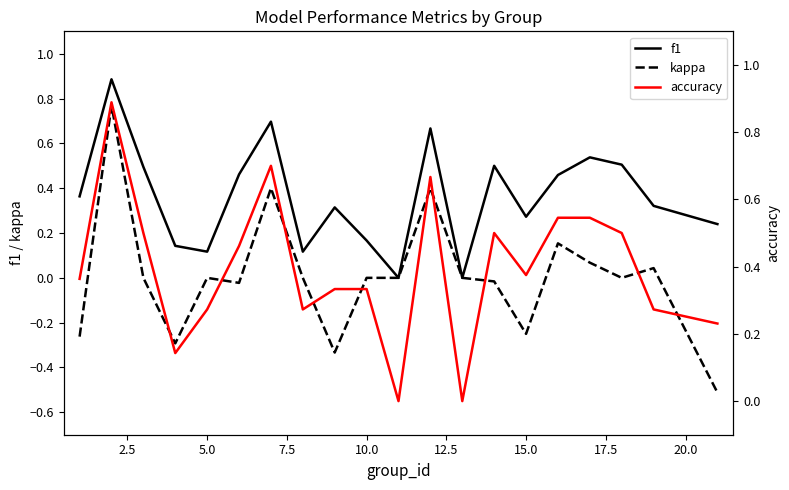

How many interior local valleys does the kappa series have?

5